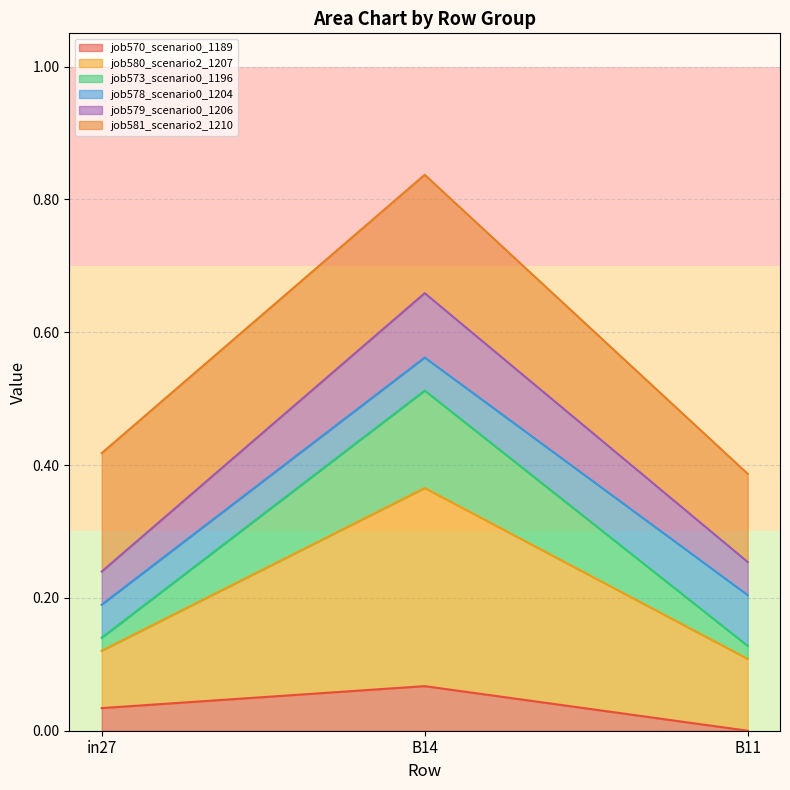

What is the difference between the job573_scenario0_1196 values at B11 and B14?

0.4